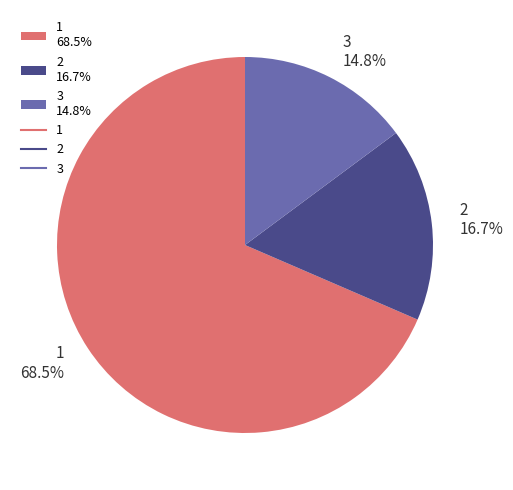

Which slice is the smallest?

3